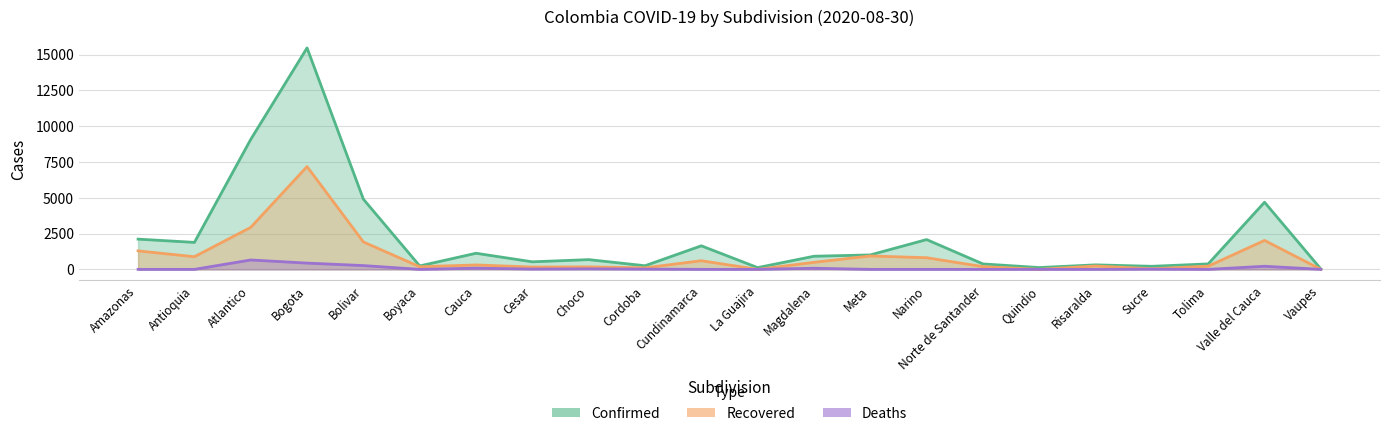

The Deaths series shows 765 at Bogota. True or false?

False